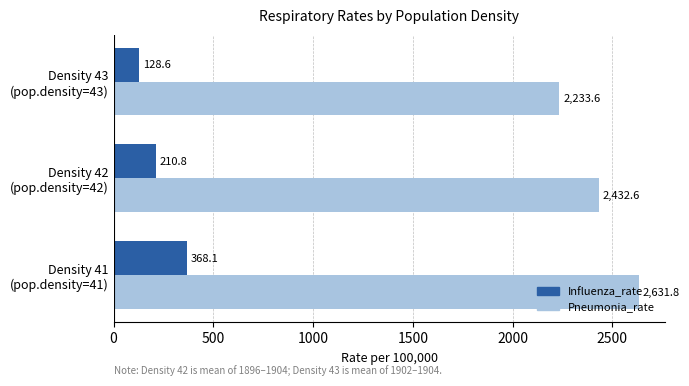

At how many categories does at least one series exceed 1707?

3